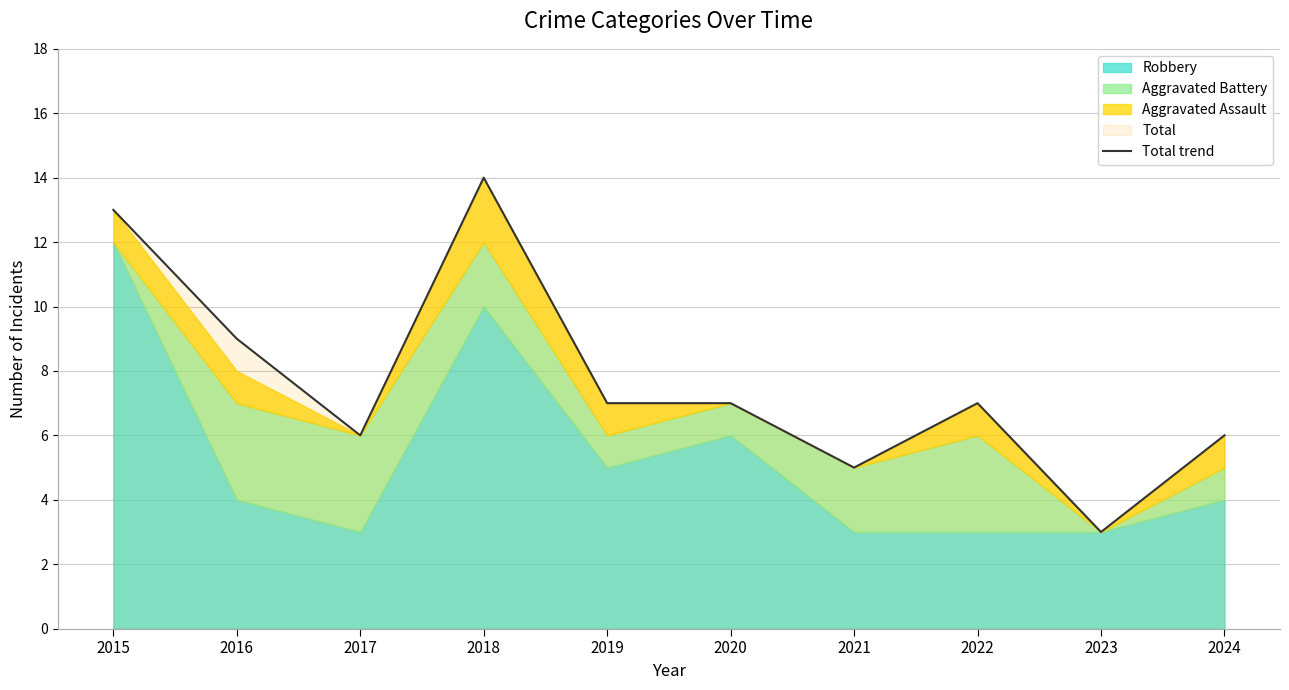

List the labels in order of value, smallest first.

2023, 2021, 2017, 2024, 2019, 2020, 2022, 2016, 2015, 2018